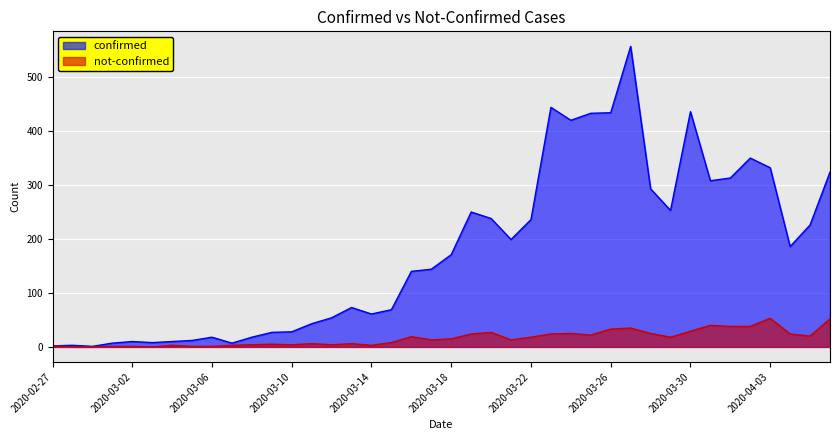

List the labels in order of not-confirmed value, smallest first.

2020-02-28, 2020-02-29, 2020-03-03, 2020-03-01, 2020-03-02, 2020-03-05, 2020-03-06, 2020-02-27, 2020-03-04, 2020-03-07, 2020-03-14, 2020-03-08, 2020-03-10, 2020-03-12, 2020-03-09, 2020-03-11, 2020-03-13, 2020-03-15, 2020-03-17, 2020-03-21, 2020-03-18, 2020-03-22, 2020-03-29, 2020-03-16, 2020-04-05, 2020-03-25, 2020-03-19, 2020-03-23, 2020-04-04, 2020-03-24, 2020-03-28, 2020-03-20, 2020-03-30, 2020-03-26, 2020-03-27, 2020-04-01, 2020-04-02, 2020-03-31, 2020-04-06, 2020-04-03